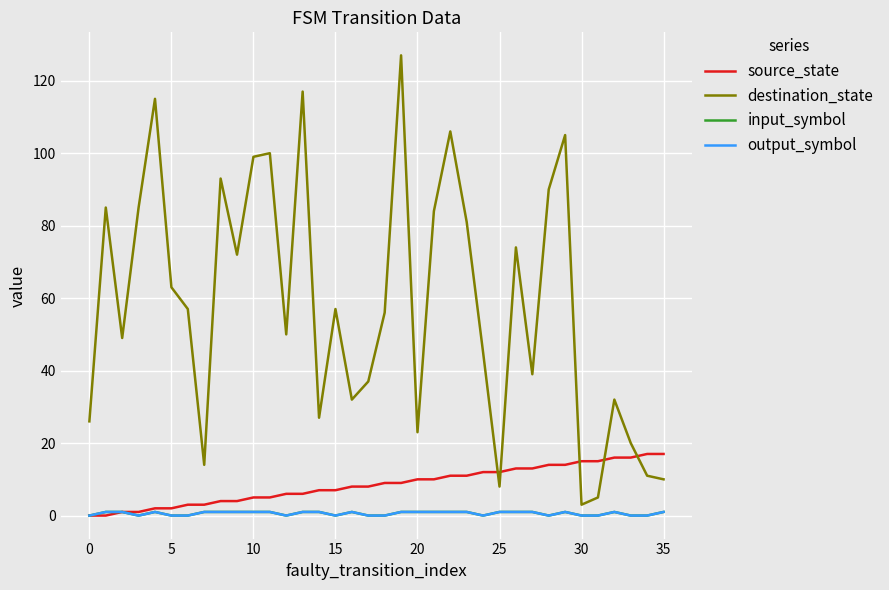

Does the chart have visible grid lines?

Yes